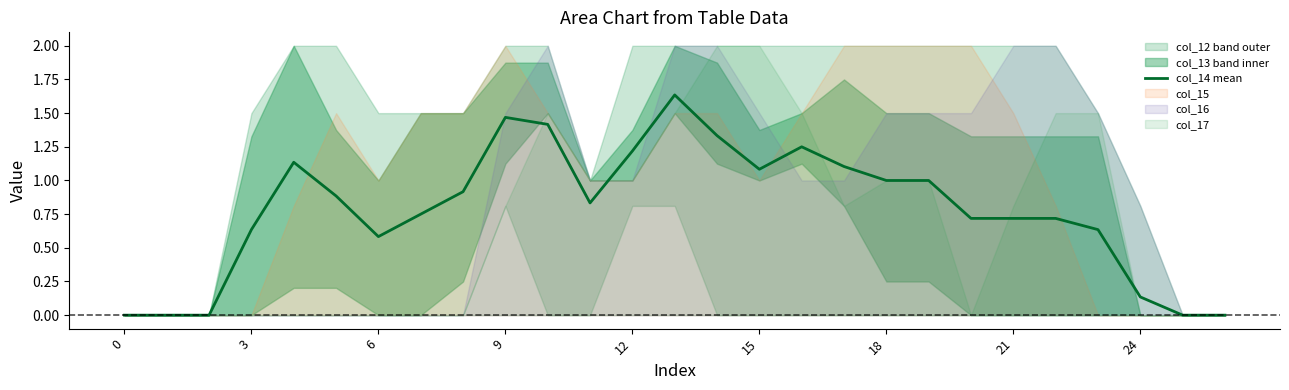

Is it true that col_14 mean equals 0.2 at 21?

False